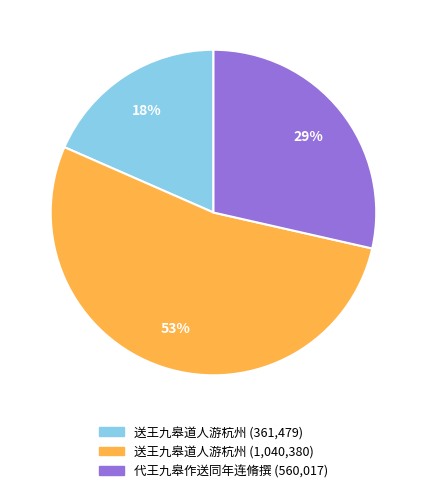

How many slices are in this pie chart?

3